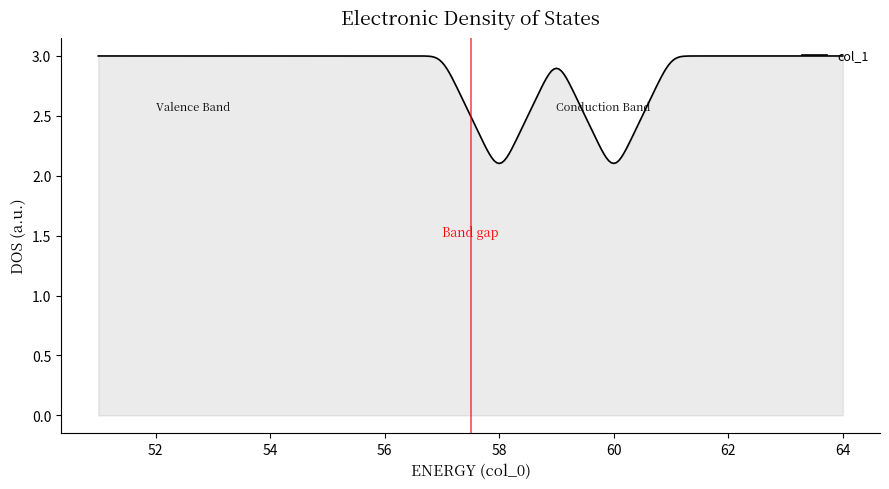

What is the smallest value displayed?

2.1